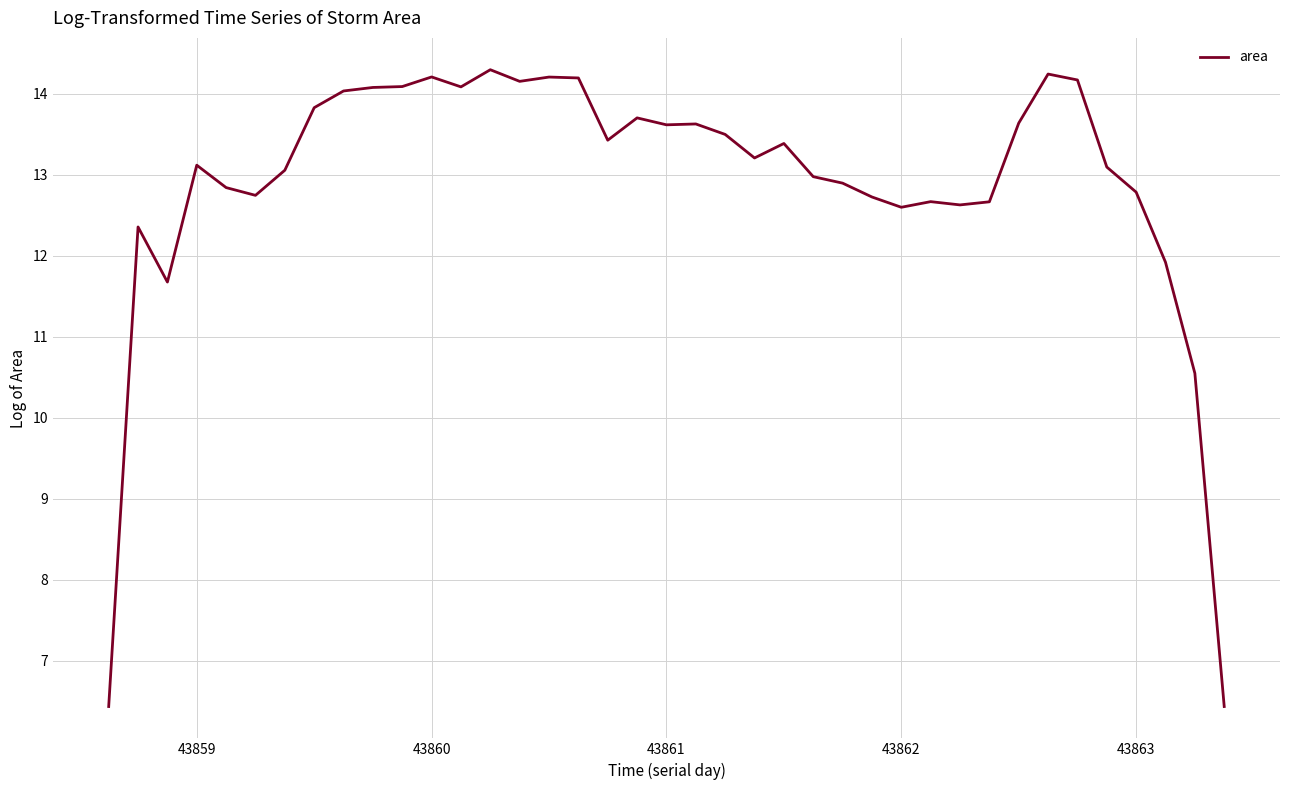

What is the difference between the maximum and minimum values?

7.9